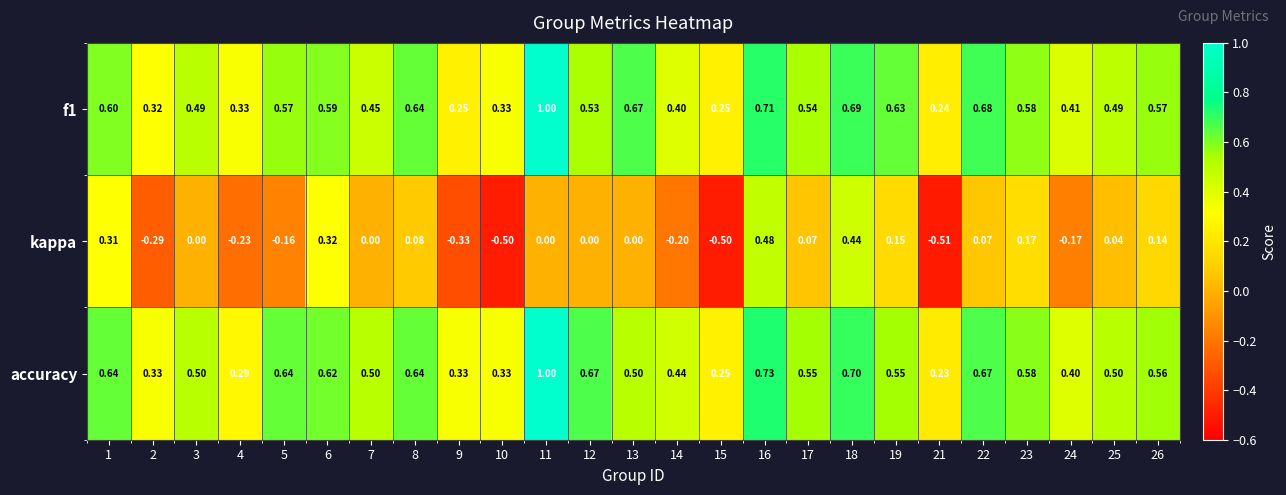

Which series has the largest total across all categories?

accuracy